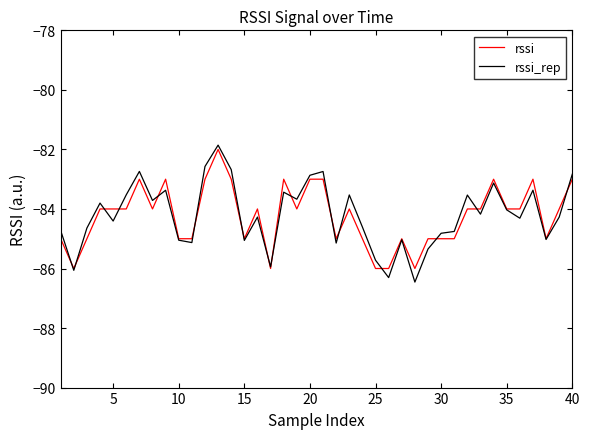

Which series has the largest range (max minus min)?

rssi_rep